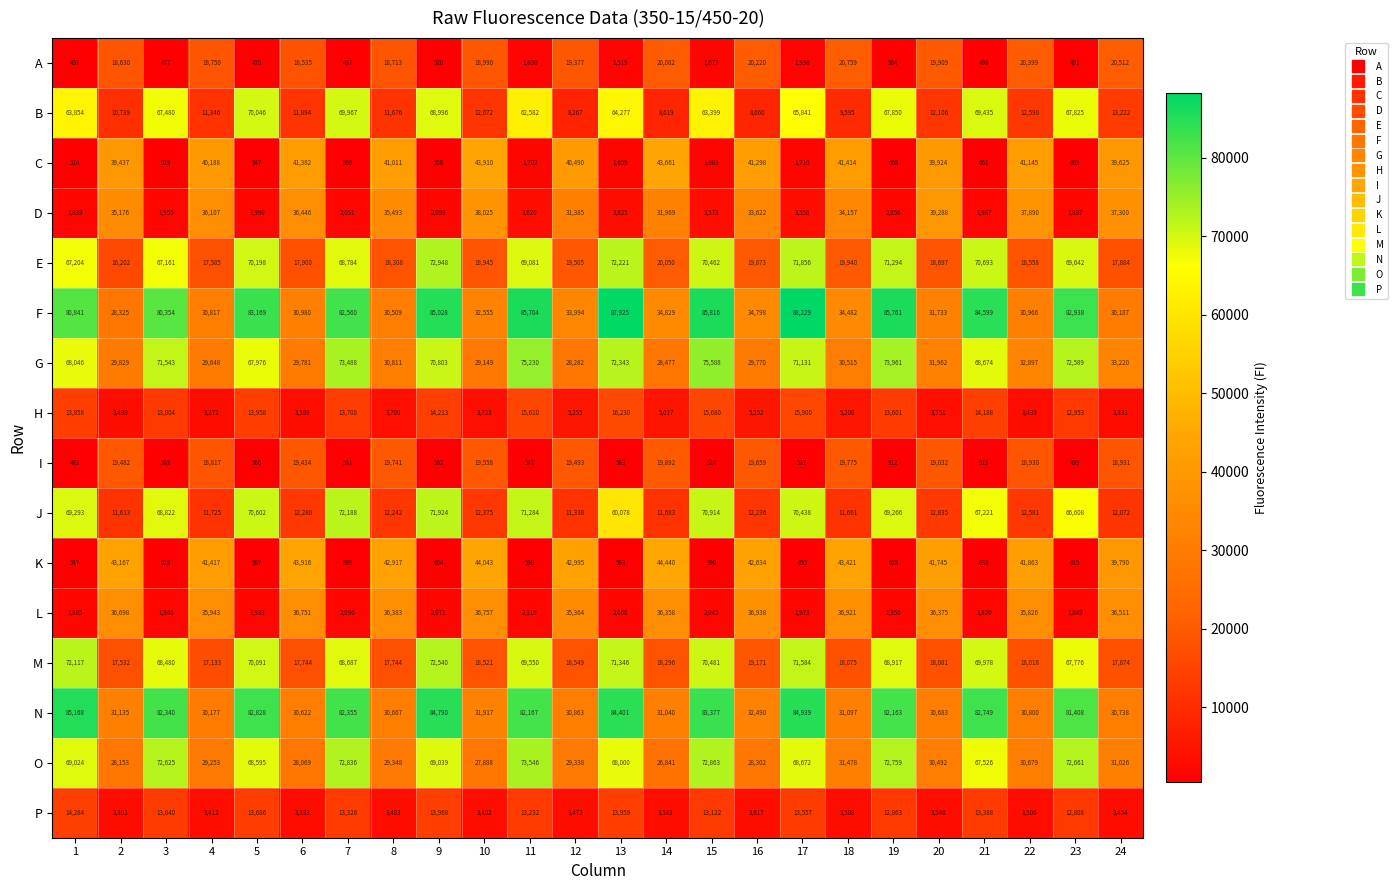

What is the sum of the D values at 5 and 22?

39880